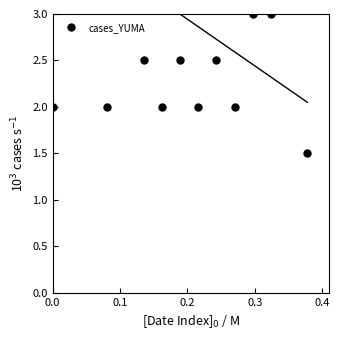

The chart shows a value of 0.0 at 5. True or false?

False